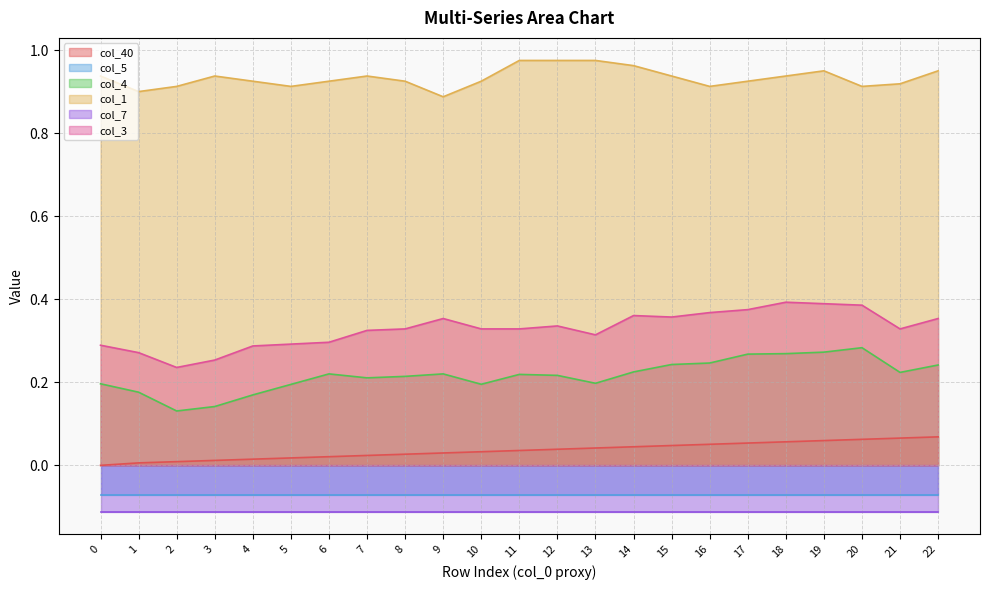

Is the value of col_3 at 16 greater than the value of col_40 at 17?

Yes